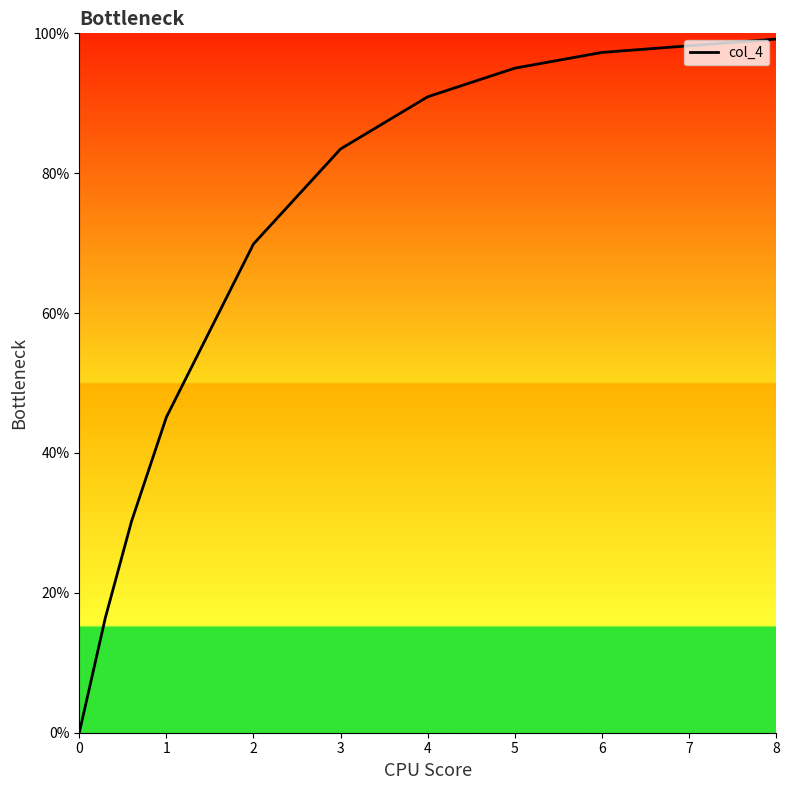

True or false: there are more than 1 points higher than both neighbors.

False